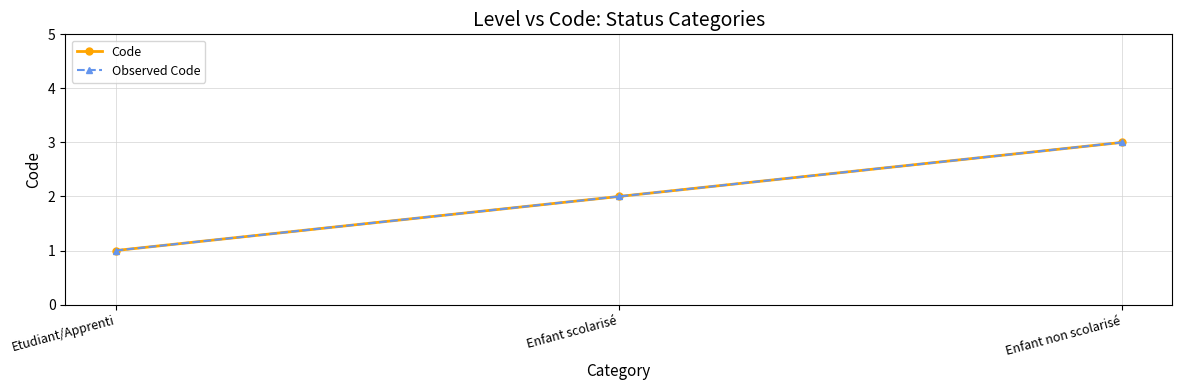

At which label does Code first exceed 2?

Enfant non scolarisé